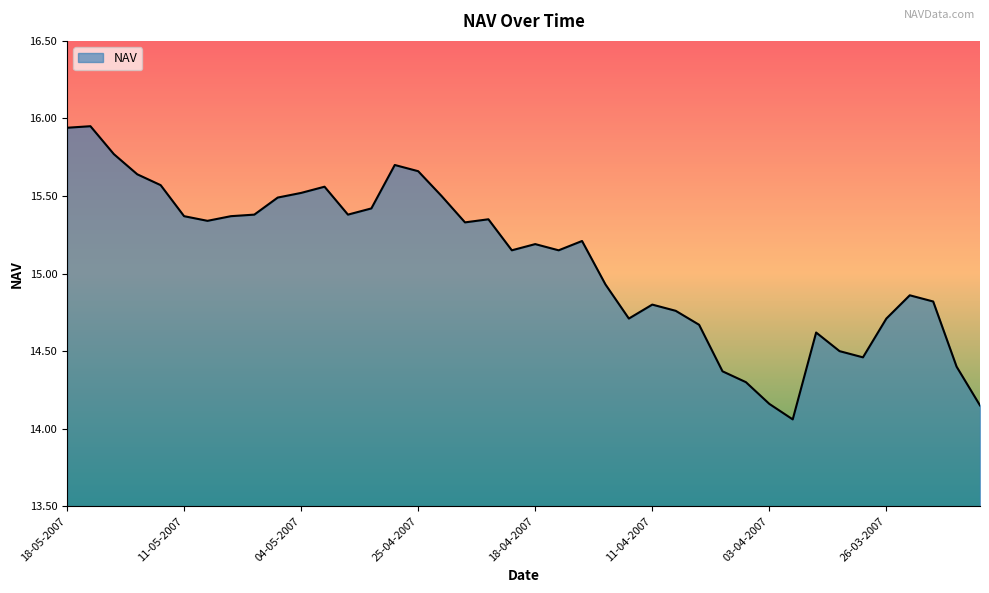

What is the difference between the maximum and minimum values?

1.9